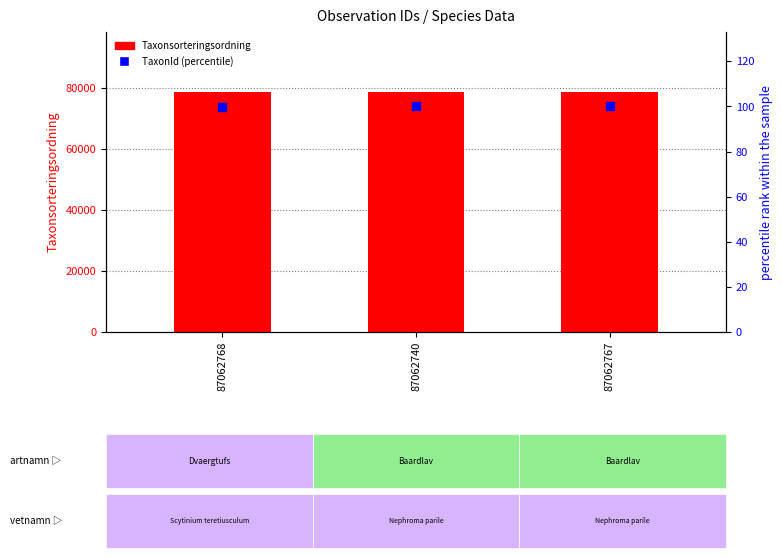

Which series contains the lowest Y value?

TaxonId (percentile)